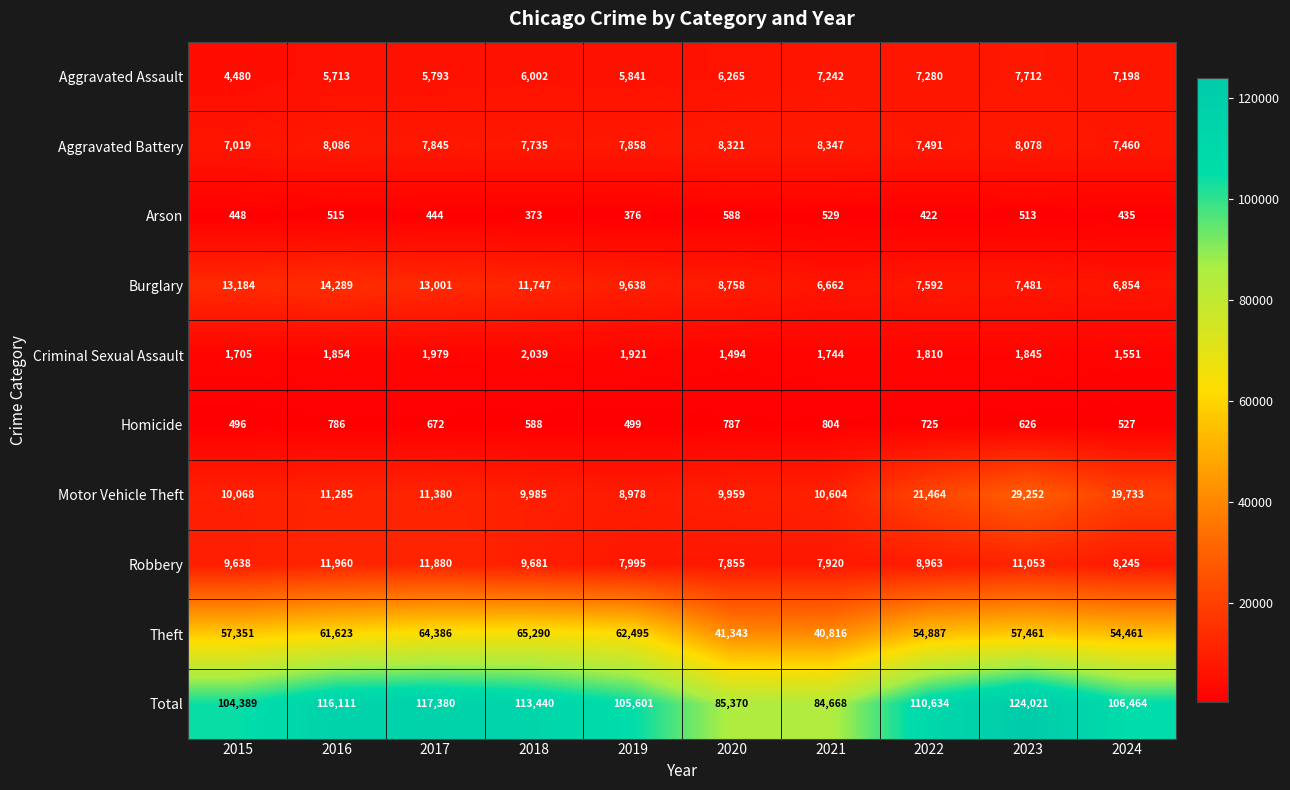

How many series are shown in this chart?

10